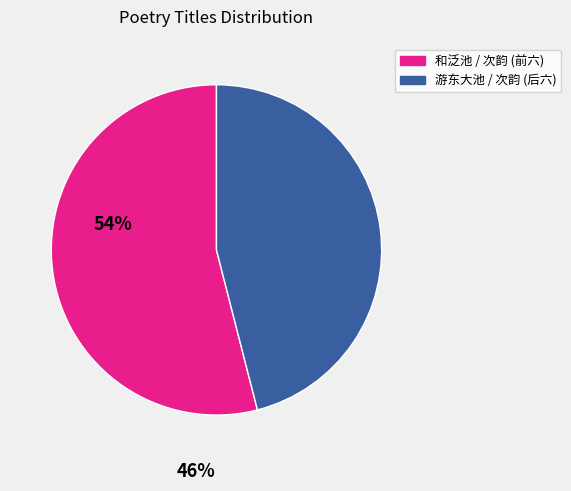

Does any single category account for the majority?

Yes